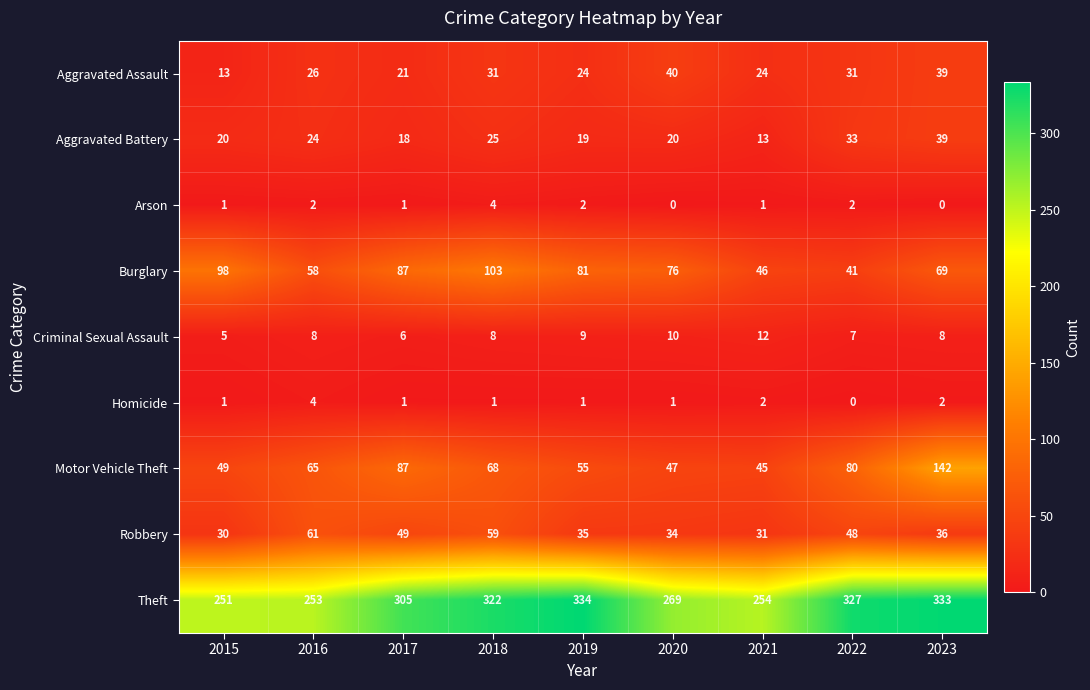

At which label is Theft closest to 292?

2017